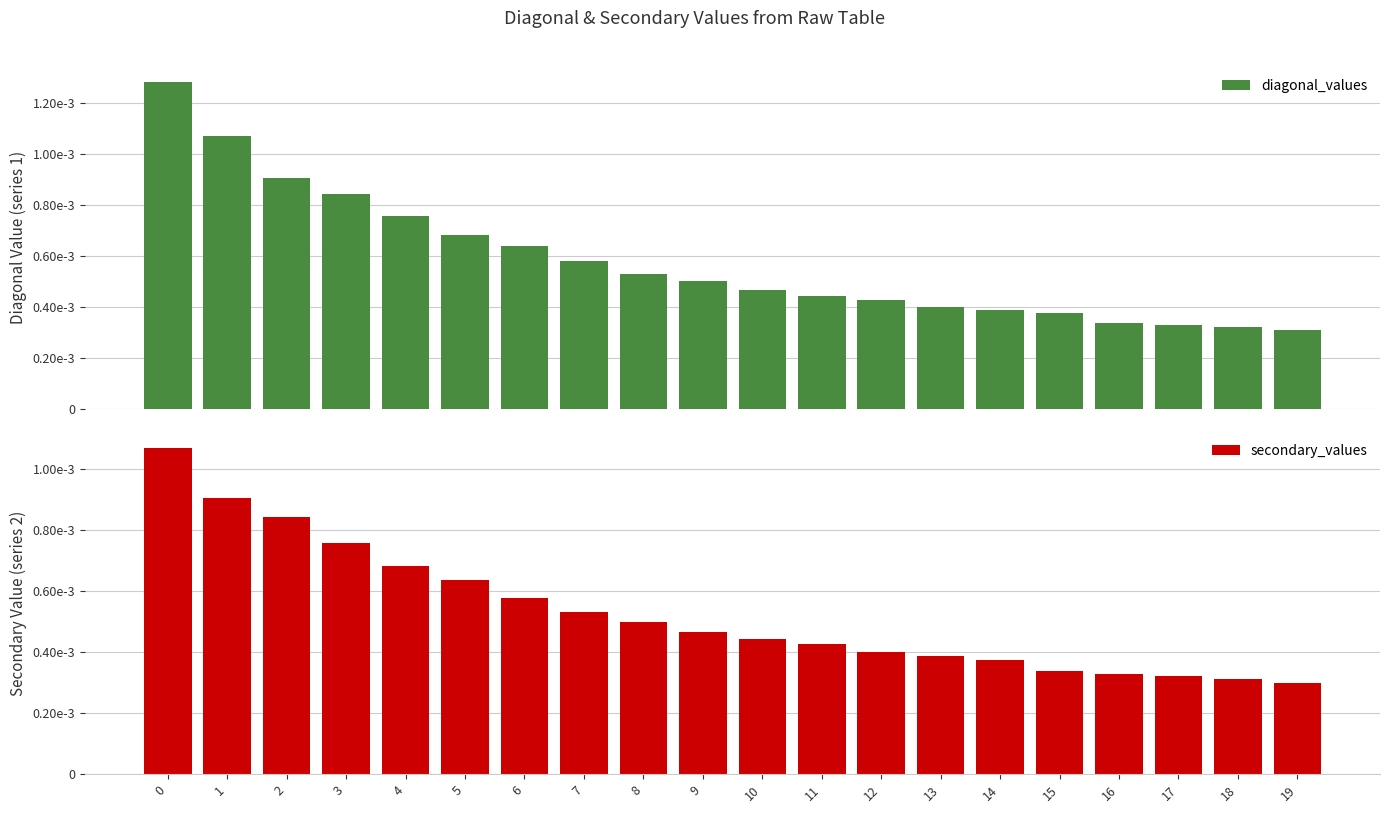

Count the secondary_values values in the range 0 to 1.

20